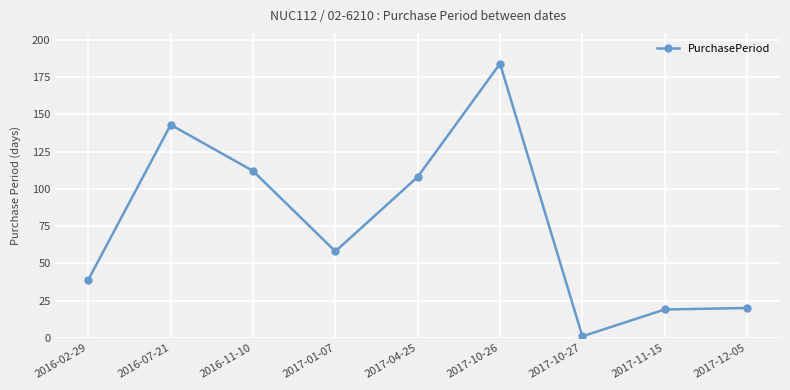

Which label corresponds to the largest value in the chart?

2017-10-26